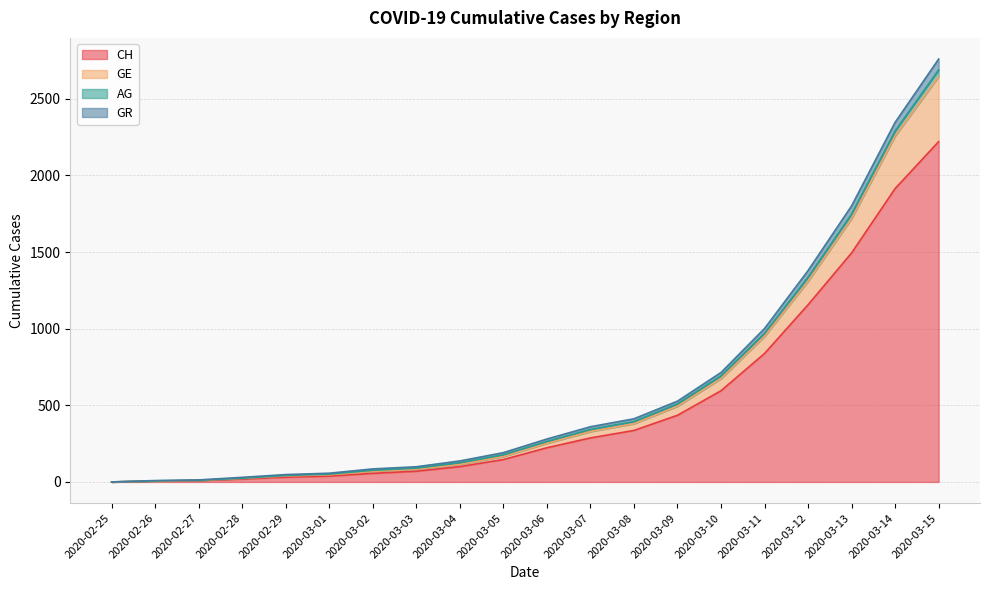

How many positive values does the GR series have?

19